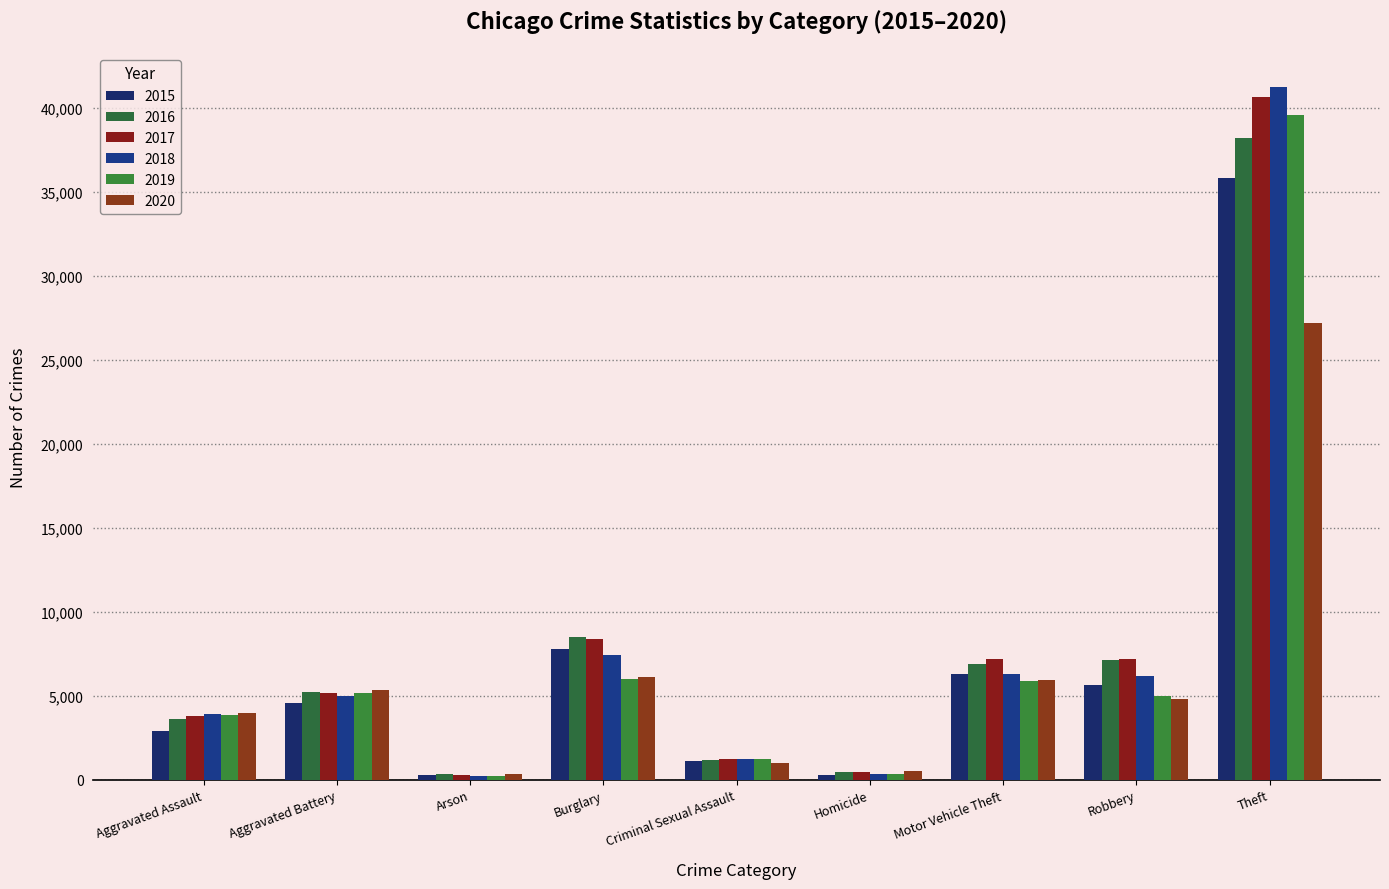

Which category has the highest value in the 2015 series?

Theft